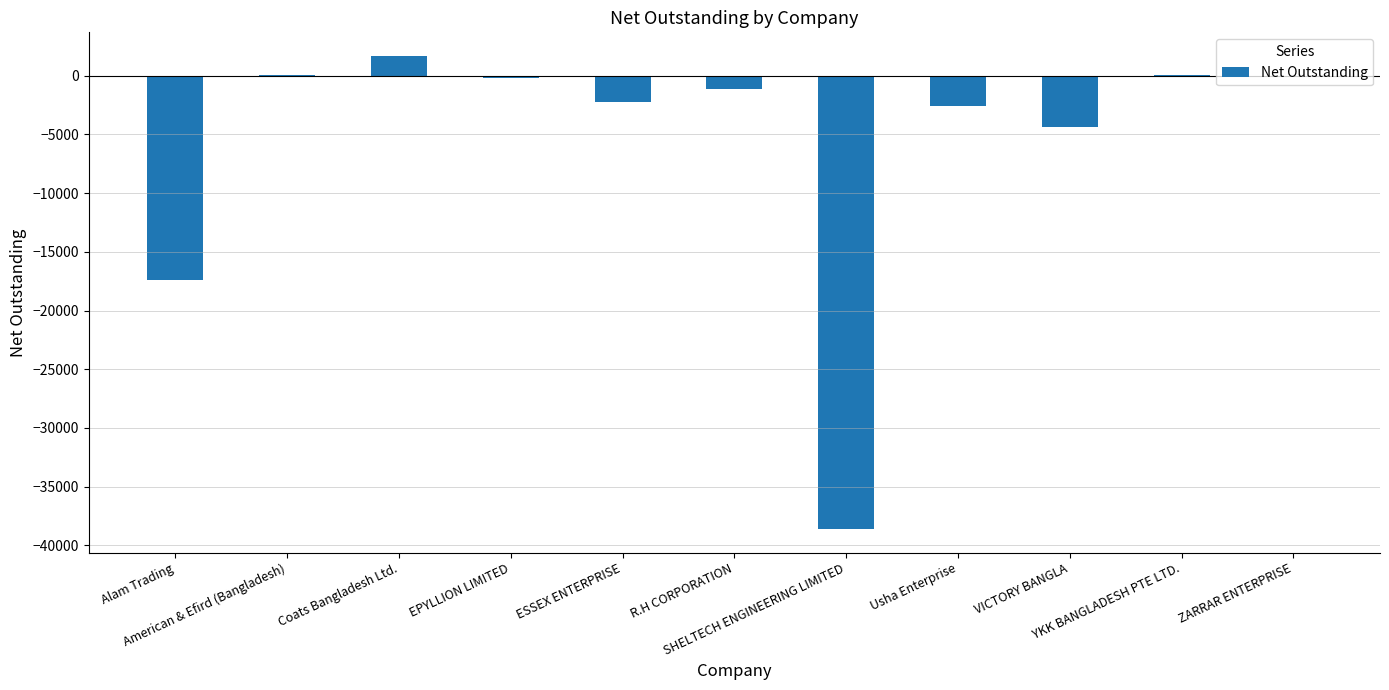

What is the label of the 3rd bar from the left?

Coats Bangladesh Ltd.